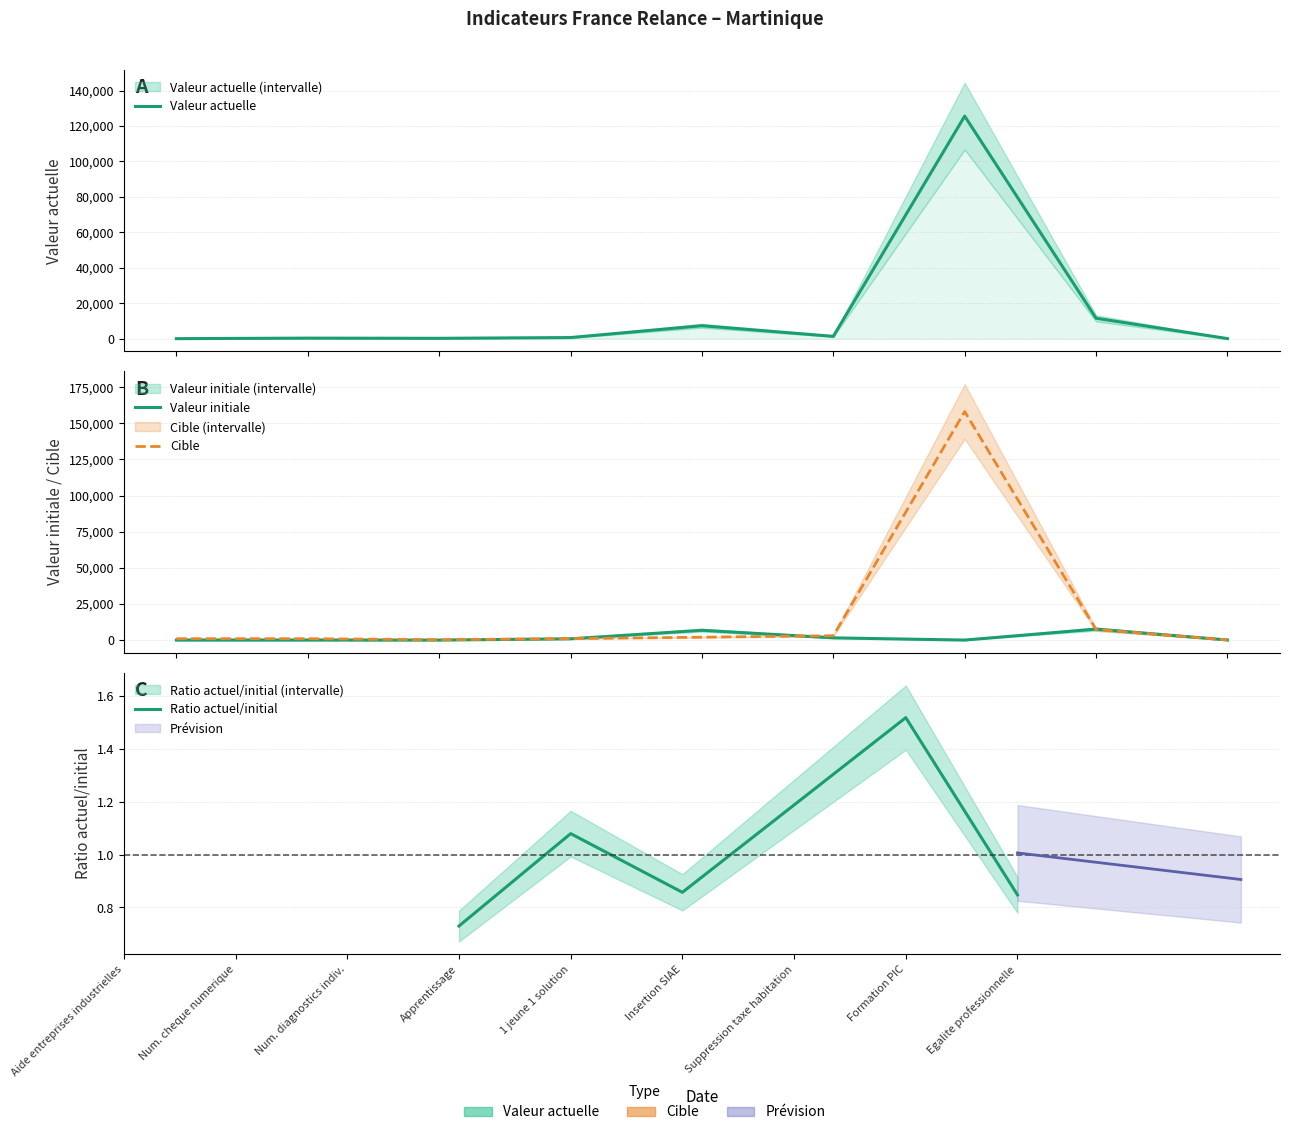

Reading left to right, extract all data points from this chart.

valeur_actuelle: 16	314	207	637	7318	1315	125571	11539	50
valeur_initiale: 0	0	0	873	6780	1534	0	7600	59